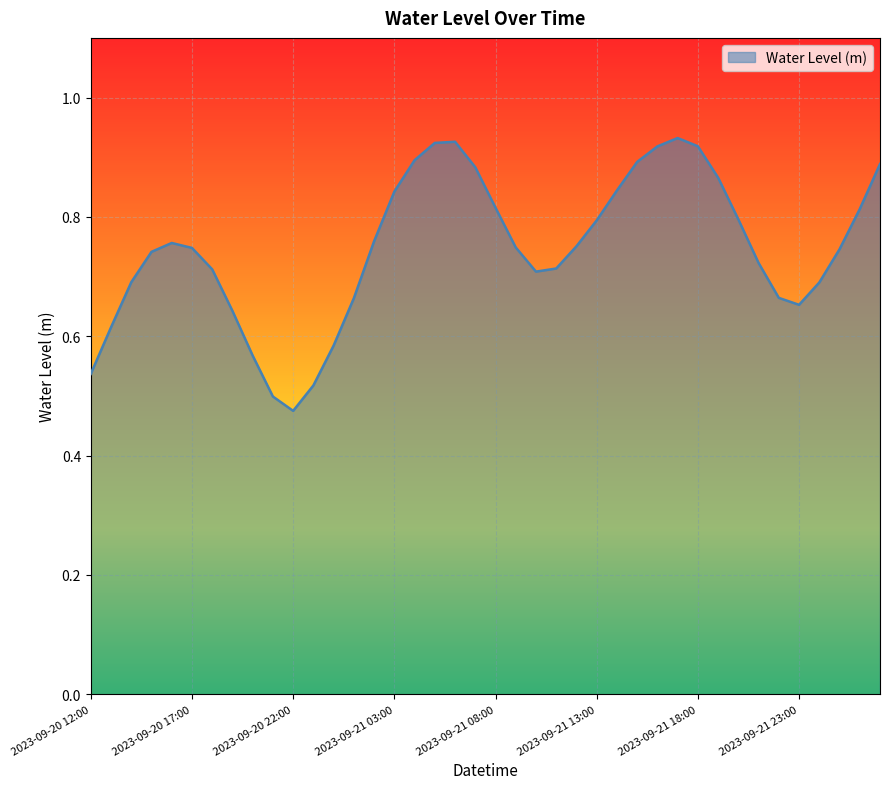

At which category does the chart reach its minimum across all series?

2023-09-20 22:00